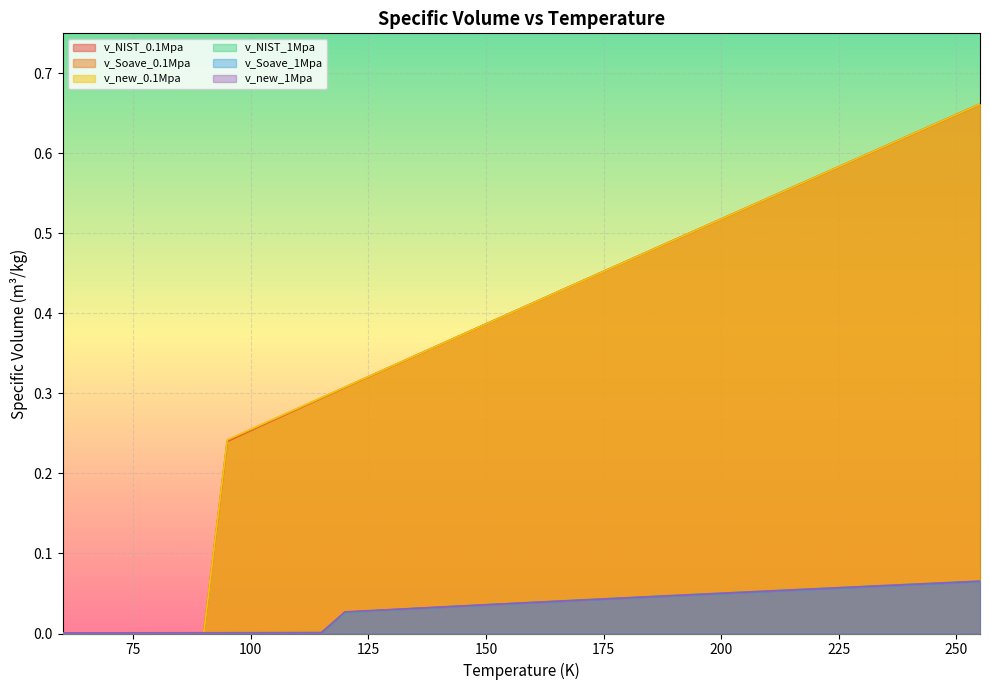

Count the number of categories in the chart.

40